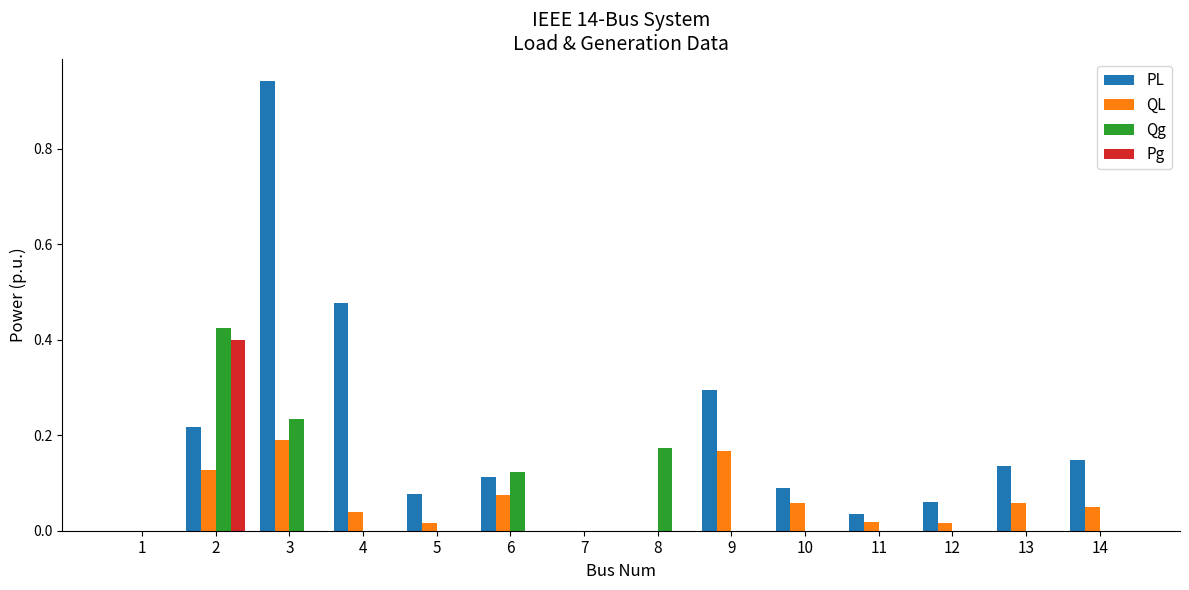

Which category has the highest value across all series?

3